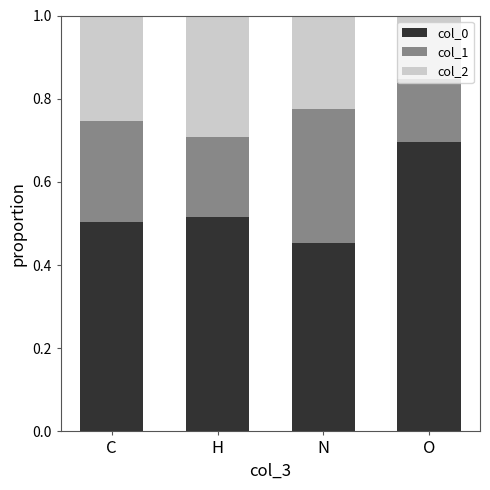

Which category has the lowest value in the col_0 series?

N